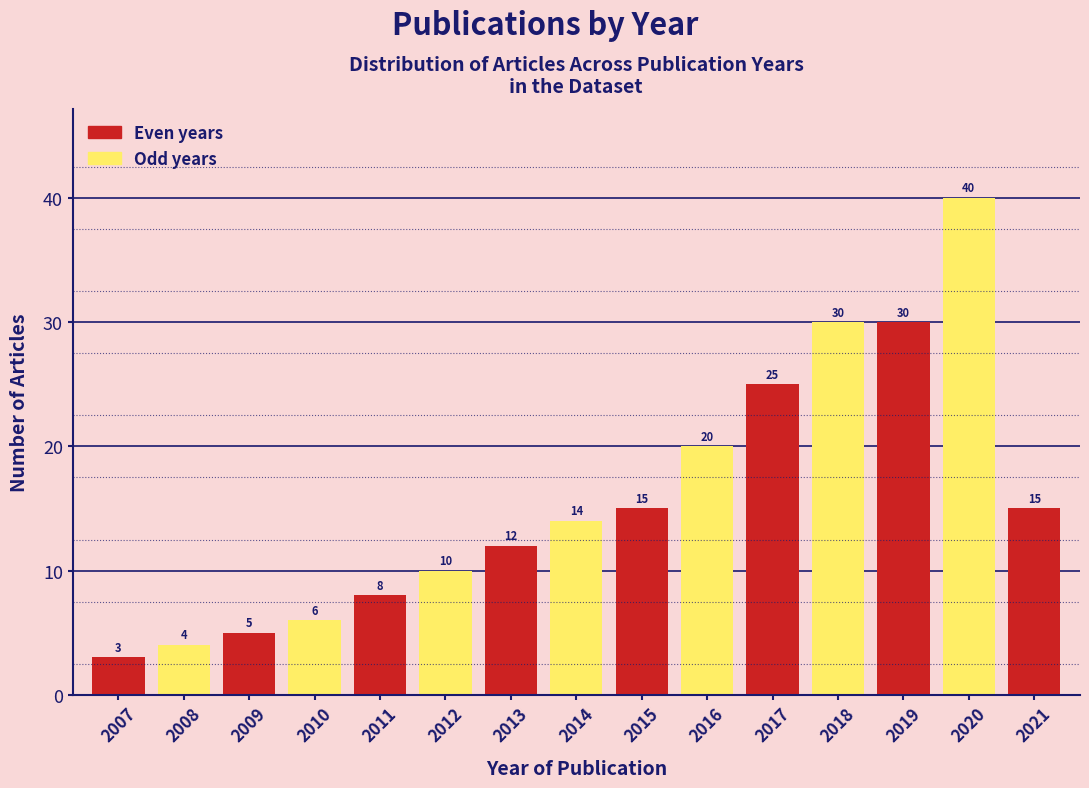

Reading left to right, transcribe all the data shown in this chart.

3	4	5	6	8	10	12	14	15	20	25	30	30	40	15